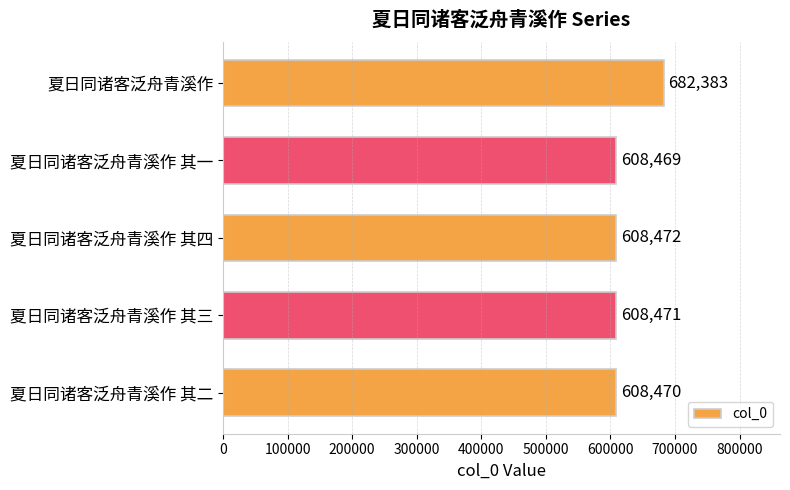

What is the ratio of the value at 夏日同诸客泛舟青溪作 其一 to the value at 夏日同诸客泛舟青溪作 其二?

1.0